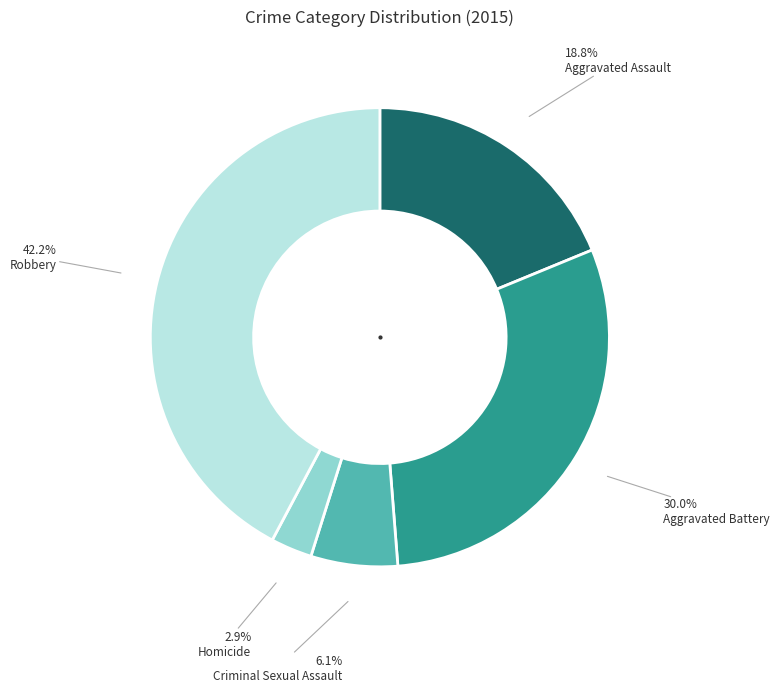

To the nearest percent, what percentage of the pie is Robbery?

42%